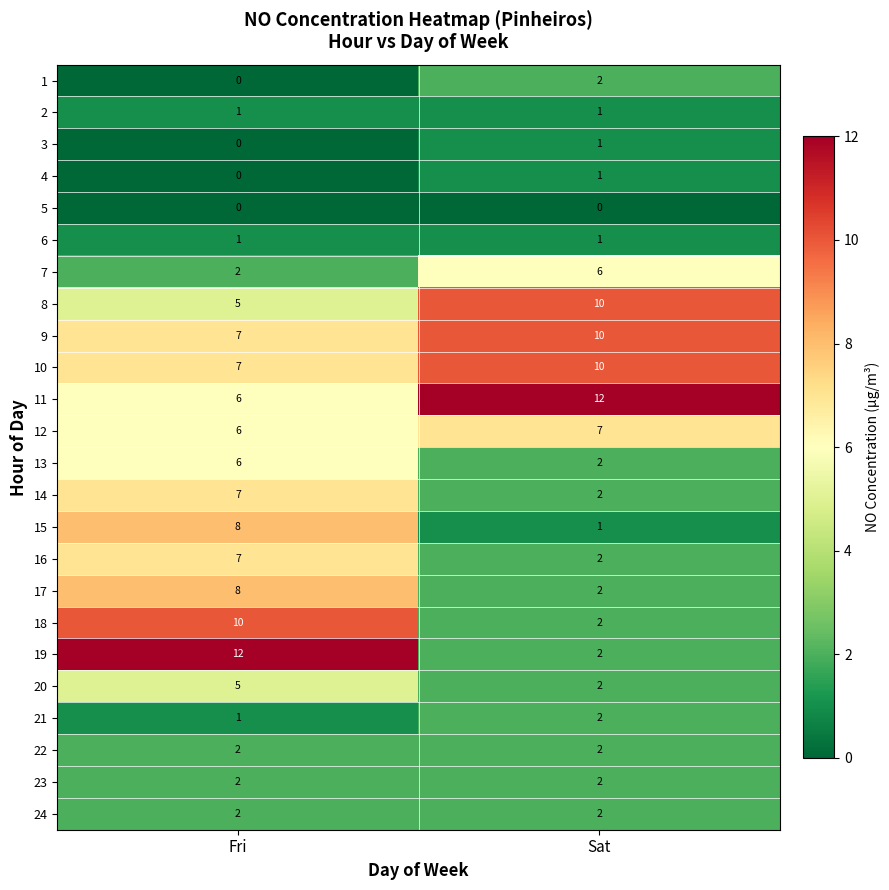

What value does the 17 series have at Fri?

8